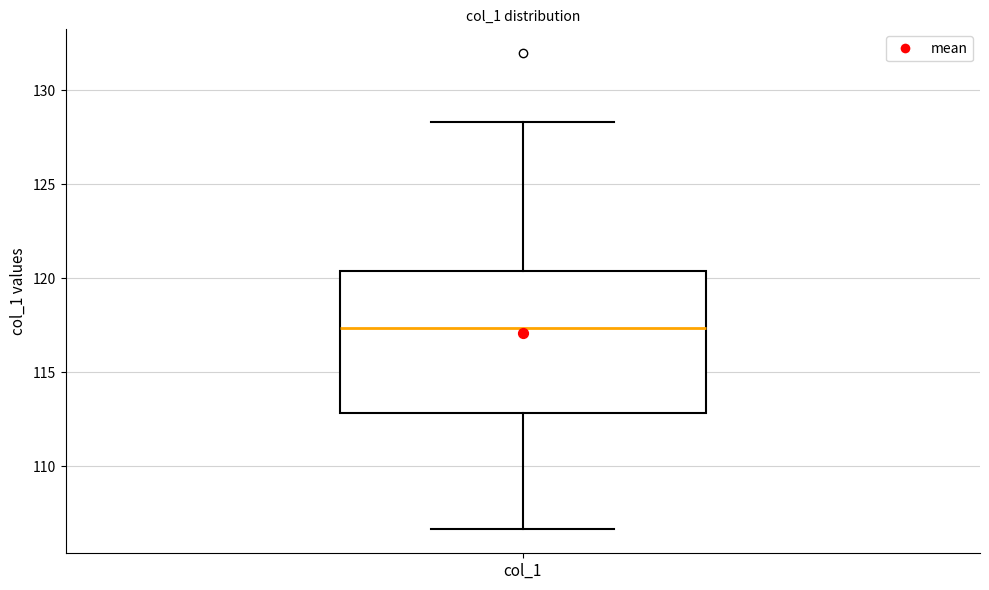

Read this box plot against the y-axis: the position of the median line, the range covered by the box, and the ends of both whiskers. The values are not printed on the chart, so give them approximately, as read against the axis.

median 117.5, box 113.0 to 120.5, whiskers 106.5 to 128.5